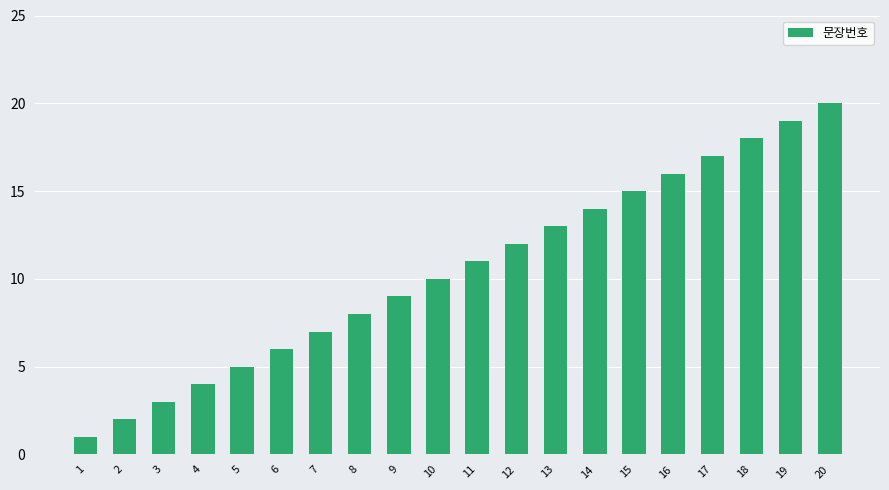

Rank the categories by value from highest to lowest.

20, 19, 18, 17, 16, 15, 14, 13, 12, 11, 10, 9, 8, 7, 6, 5, 4, 3, 2, 1